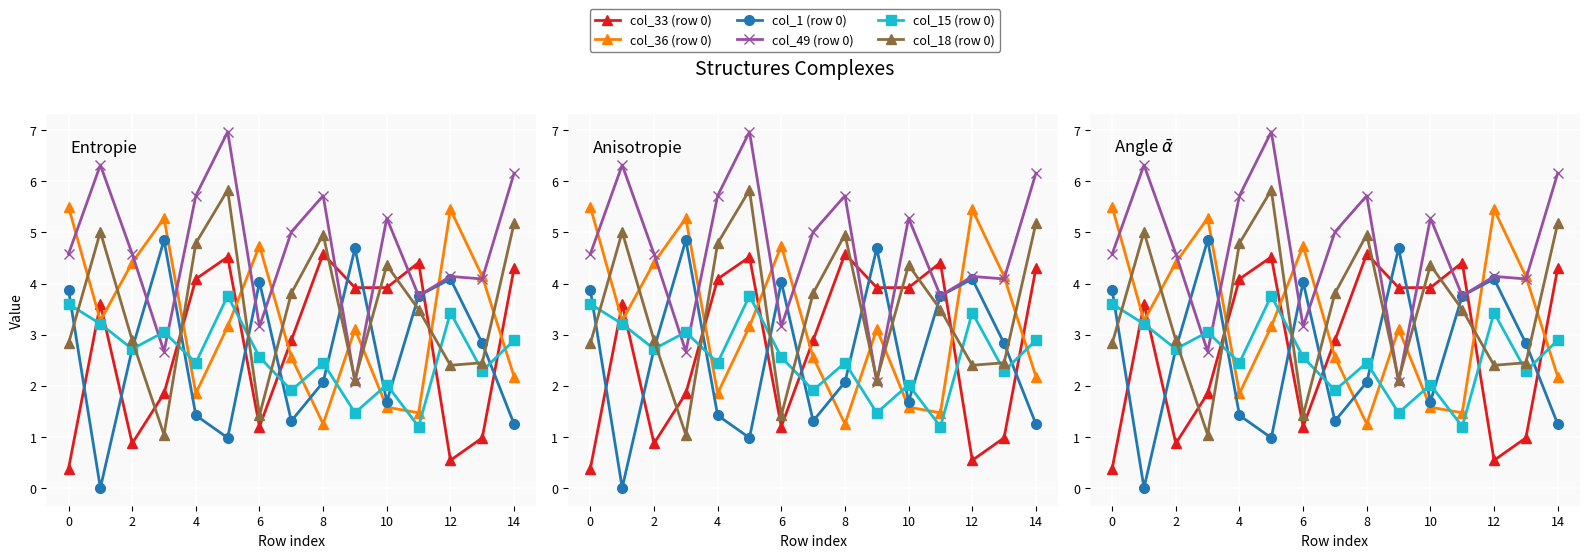

The col_36 (row 0) series shows 6.3 at 6. True or false?

False